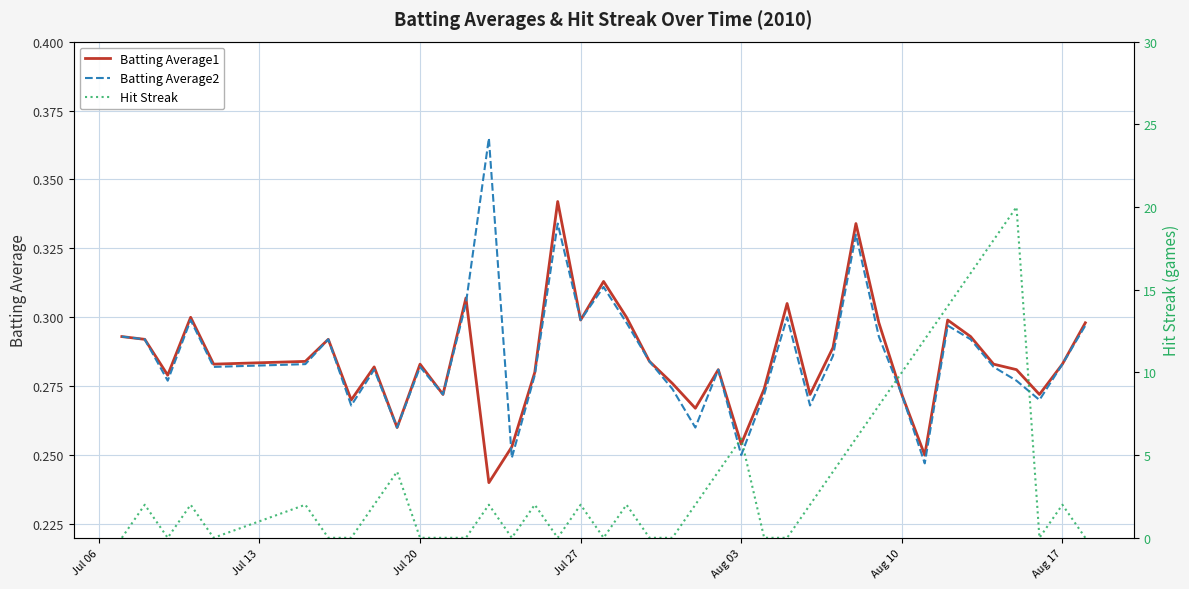

True or false: Batting Average1 and Batting Average2 intersect in this chart.

True